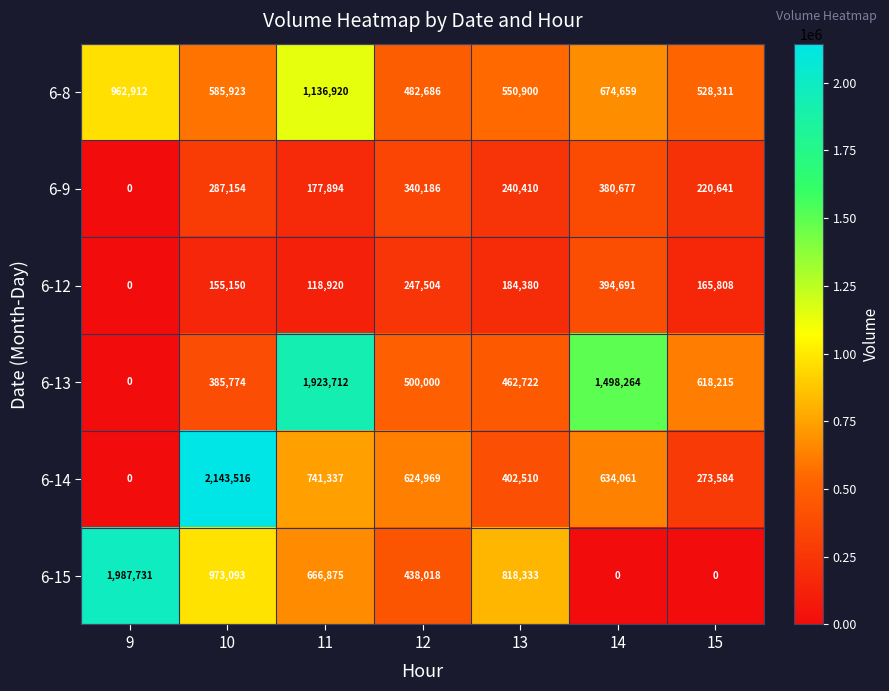

Rank the series by their maximum value, from highest to lowest.

6-14, 6-15, 6-13, 6-8, 6-12, 6-9